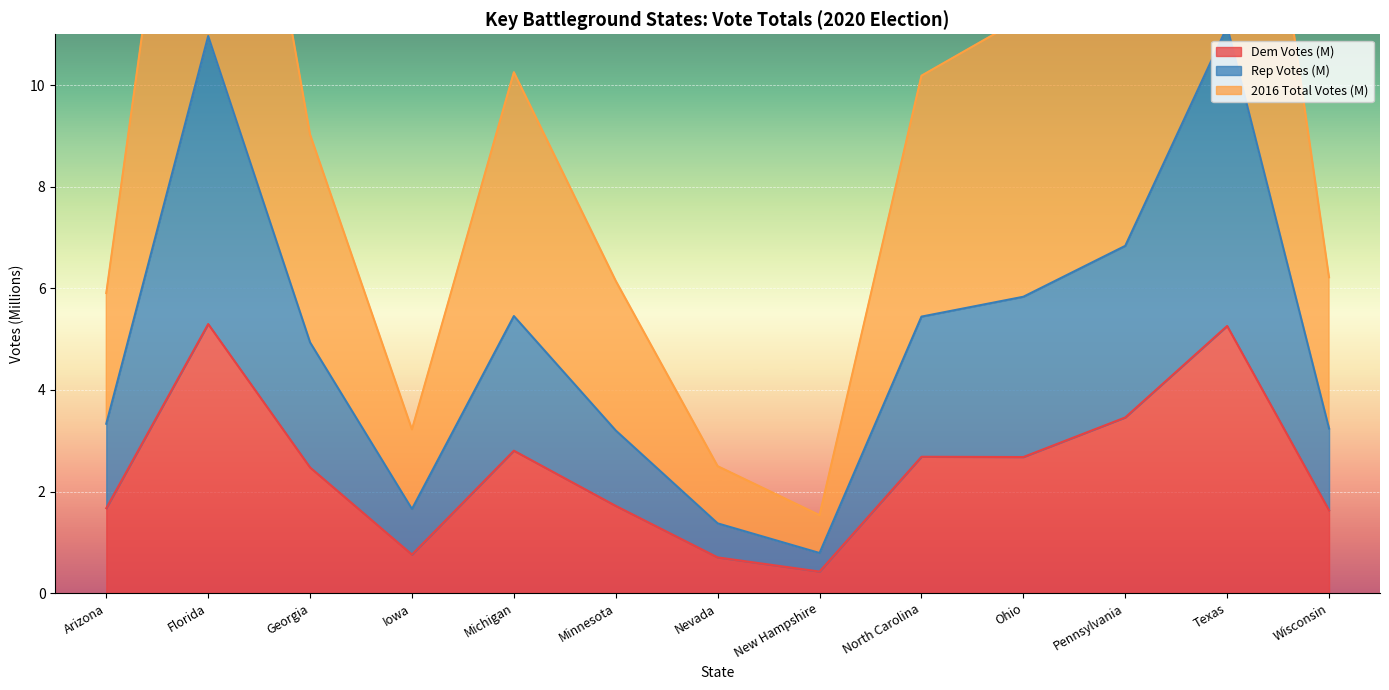

What is the average value of the Dem Votes (M) series?

2.4